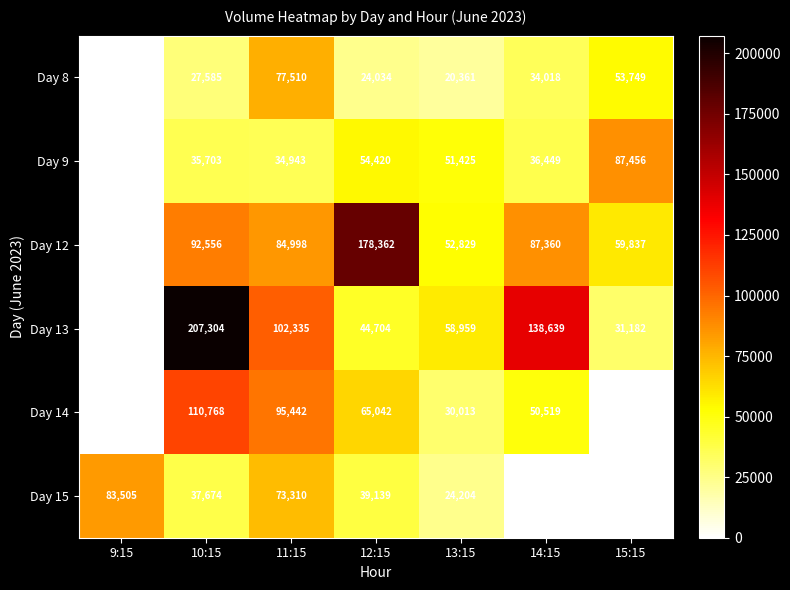

Rank the categories by Day 9 value from lowest to highest.

9:15, 11:15, 10:15, 14:15, 13:15, 12:15, 15:15